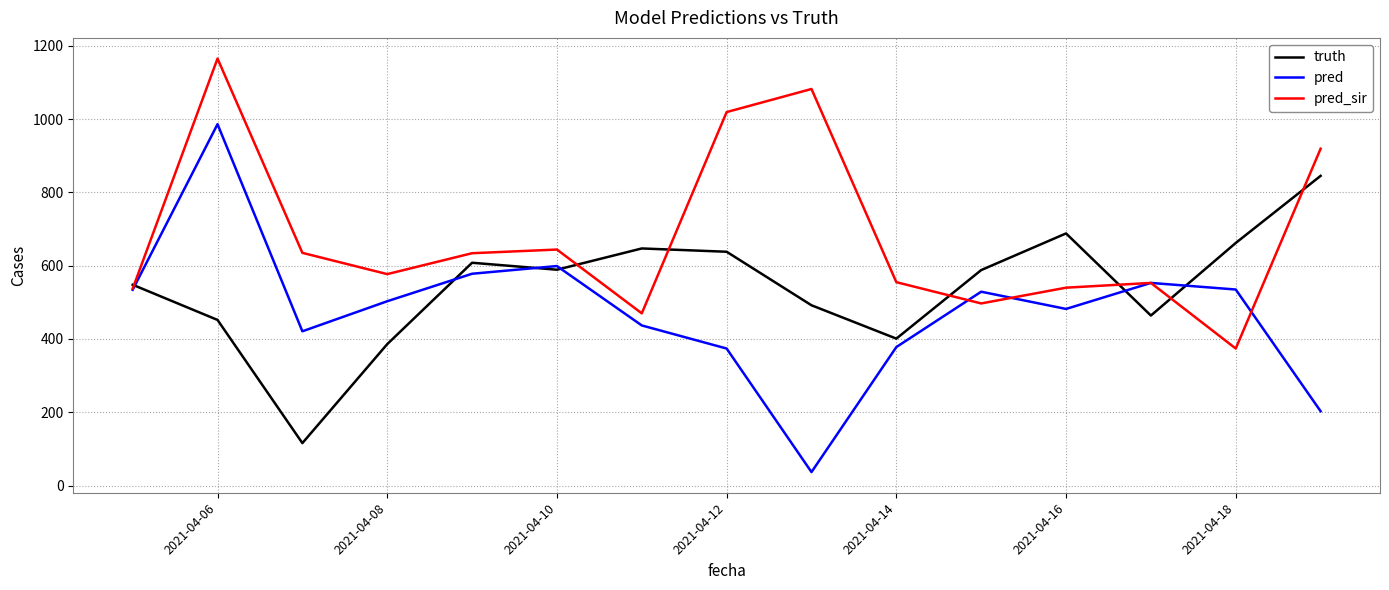

What are all the series names shown in the legend?

truth, pred, pred_sir